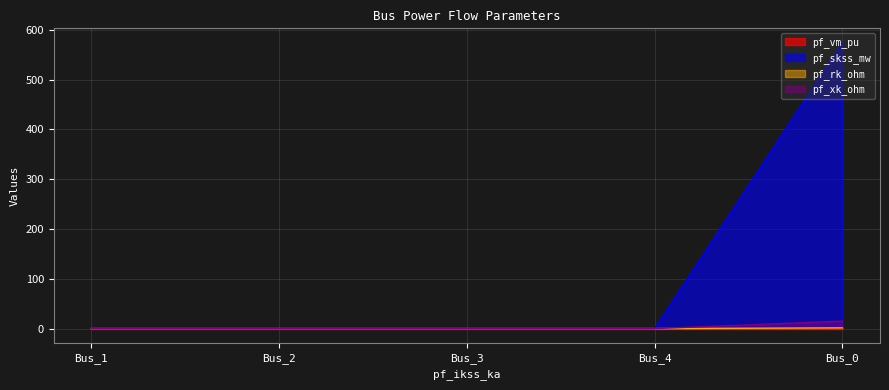

What is the difference between the maximum and second lowest values in the pf_xk_ohm series?

15.0